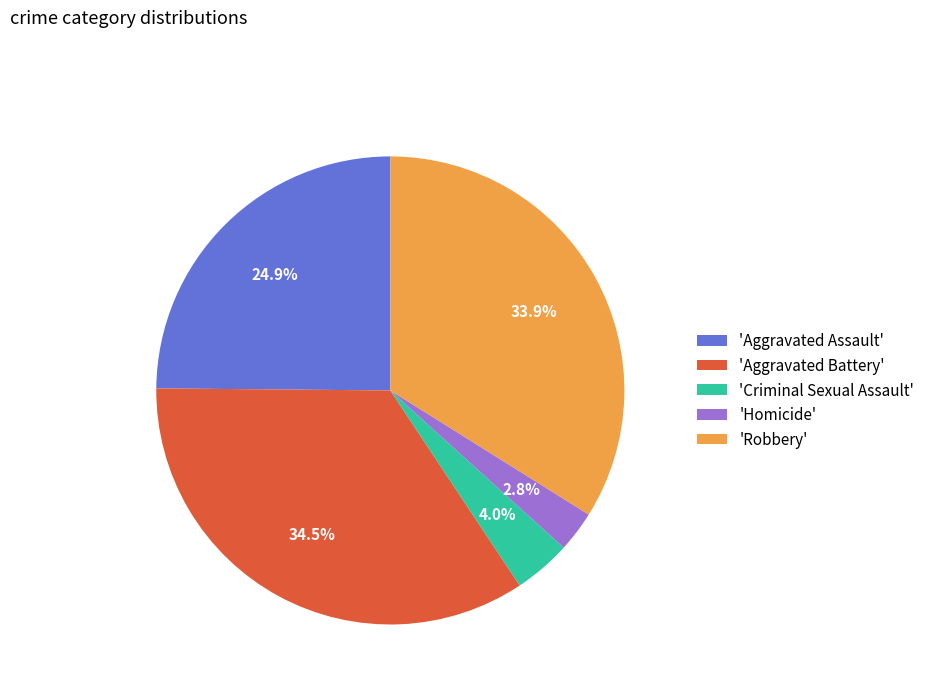

How many segments does this pie chart have?

5